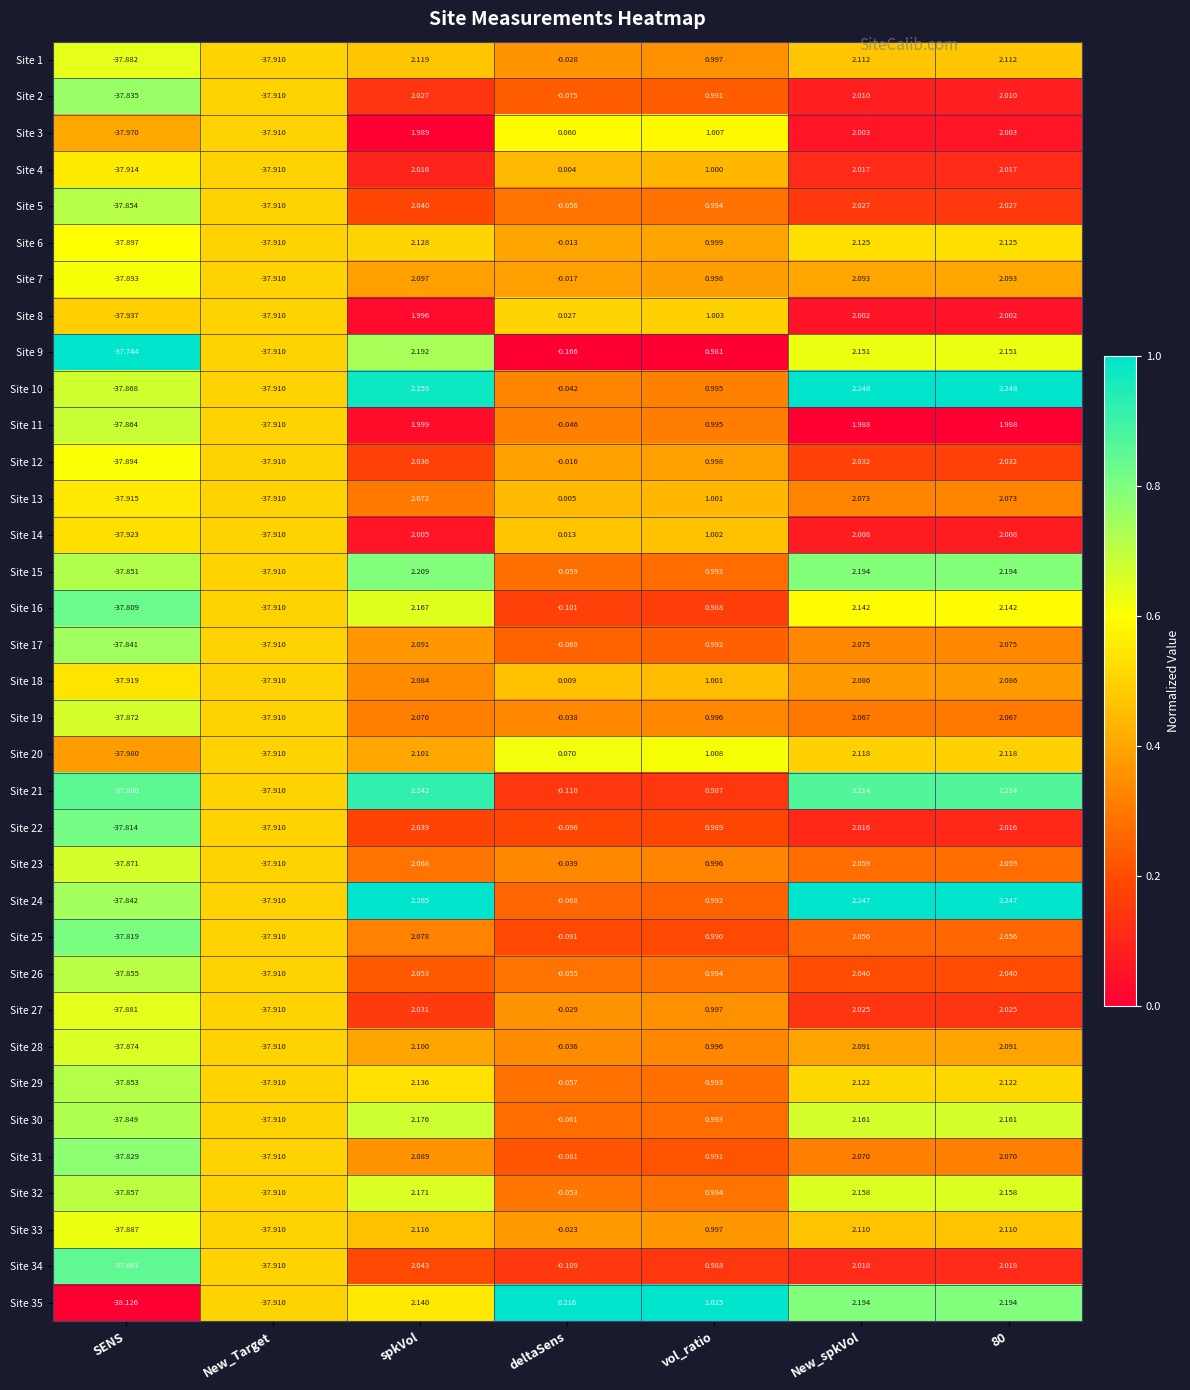

At which label does Site 31 first exceed 0?

spkVol